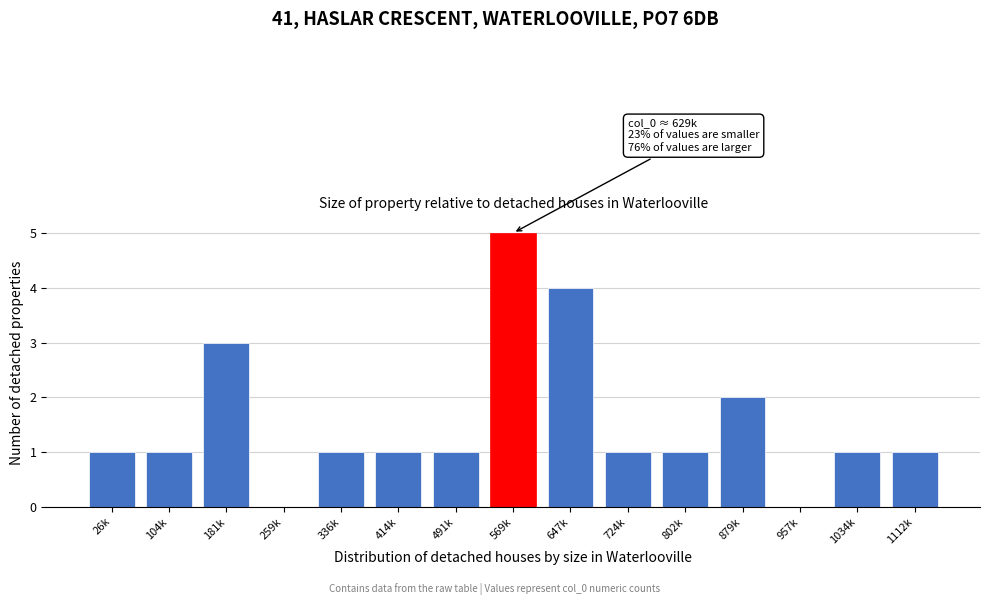

Reading right to left, extract all data points from this chart.

1112k=1	1034k=1	957k=0	879k=2	802k=1	724k=1	647k=4	569k=5	491k=1	414k=1	336k=1	259k=0	181k=3	104k=1	26k=1